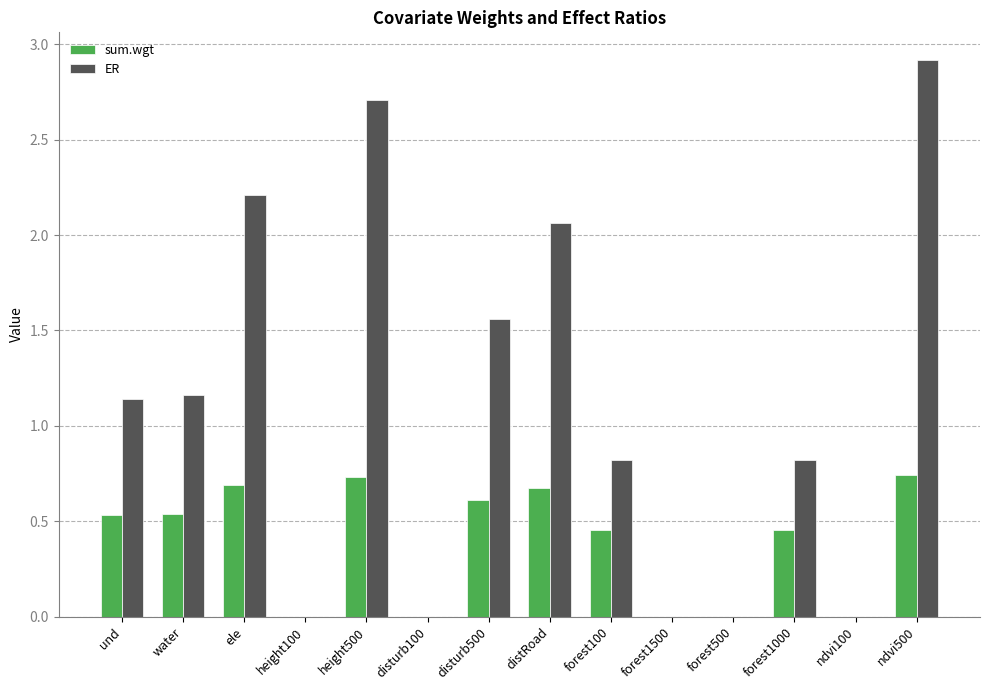

At which label does ER first exceed 1?

und